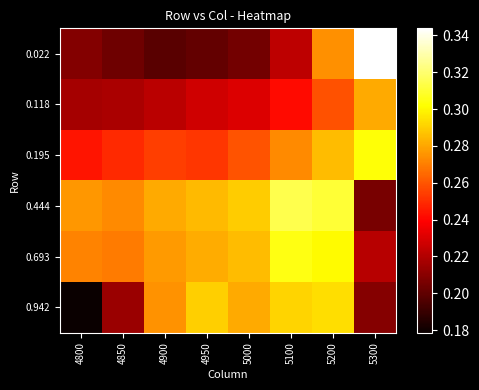

Rank the series at 5000 from highest to lowest value.

0.444, 0.693, 0.942, 0.195, 0.118, 0.022